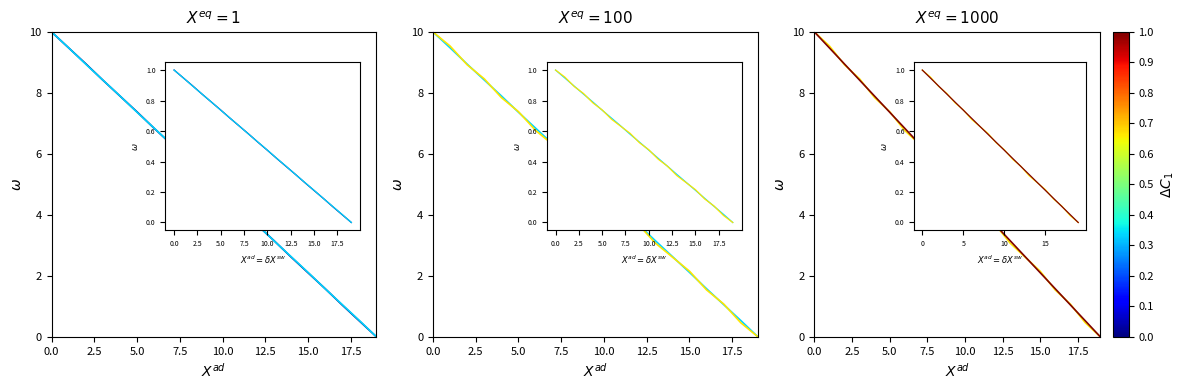

What is the maximum value shown in the chart?

10.0